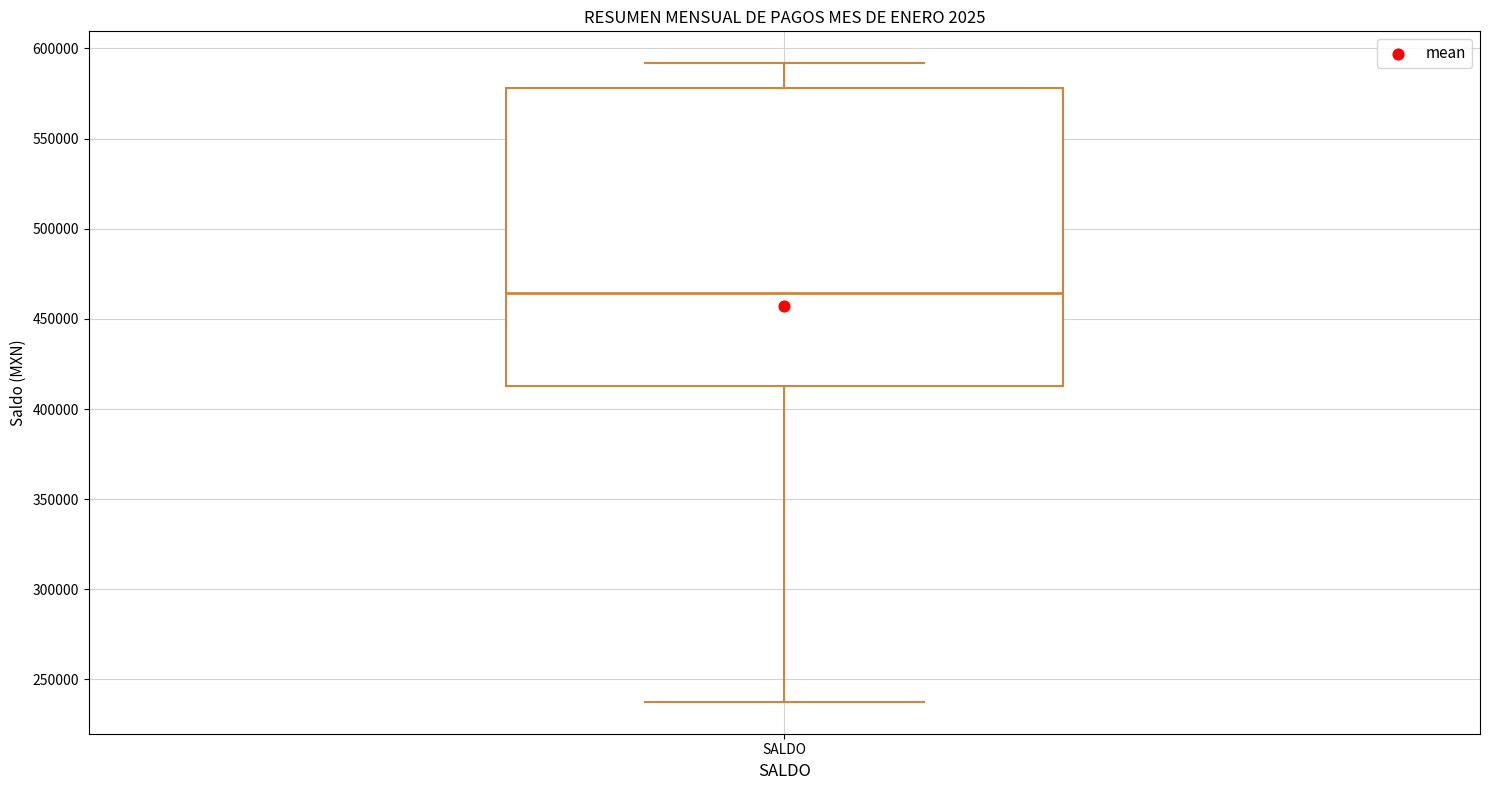

Read this box plot against the y-axis: the position of the median line, the range covered by the box, and the ends of both whiskers. The values are not printed on the chart, so give them approximately, as read against the axis.

median 465000, box 415000 to 580000, whiskers 240000 to 590000